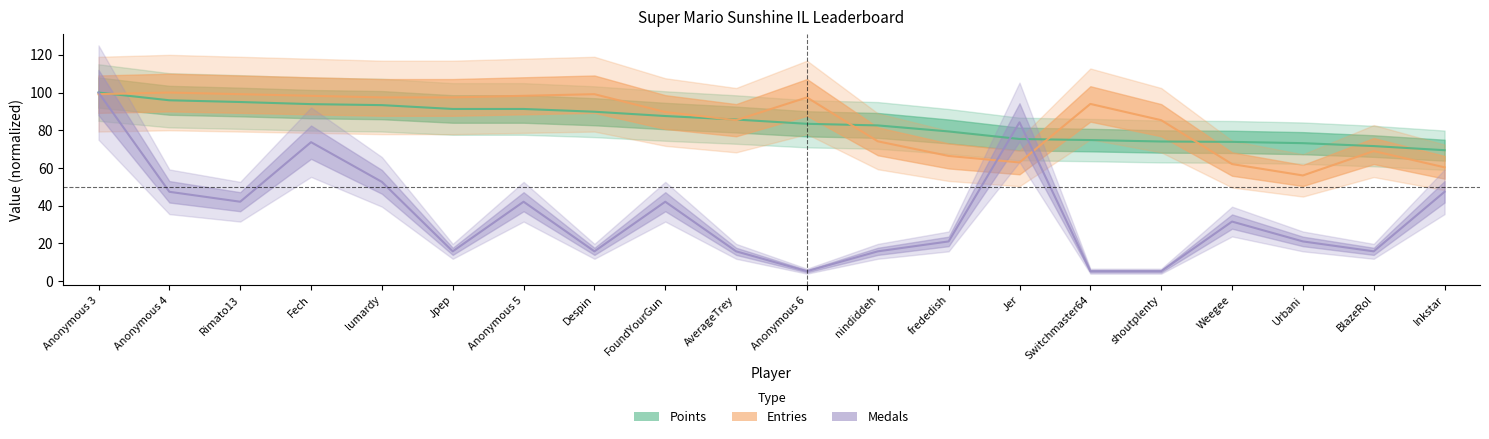

What is the difference between the Medals values at BlazeRol and frededish?

5.3